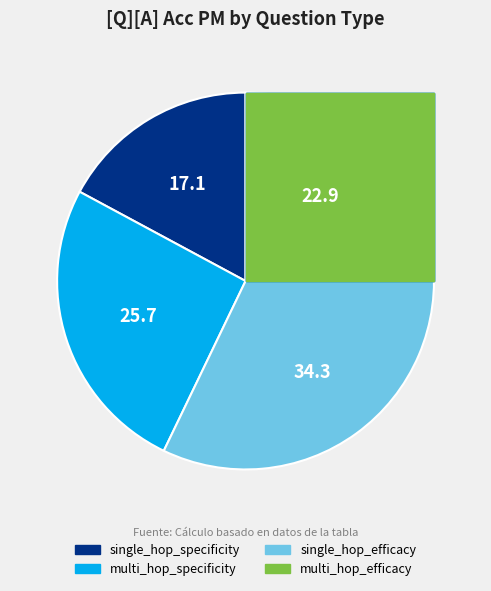

To the nearest percent, what percentage of the pie is single_hop_efficacy?

34%